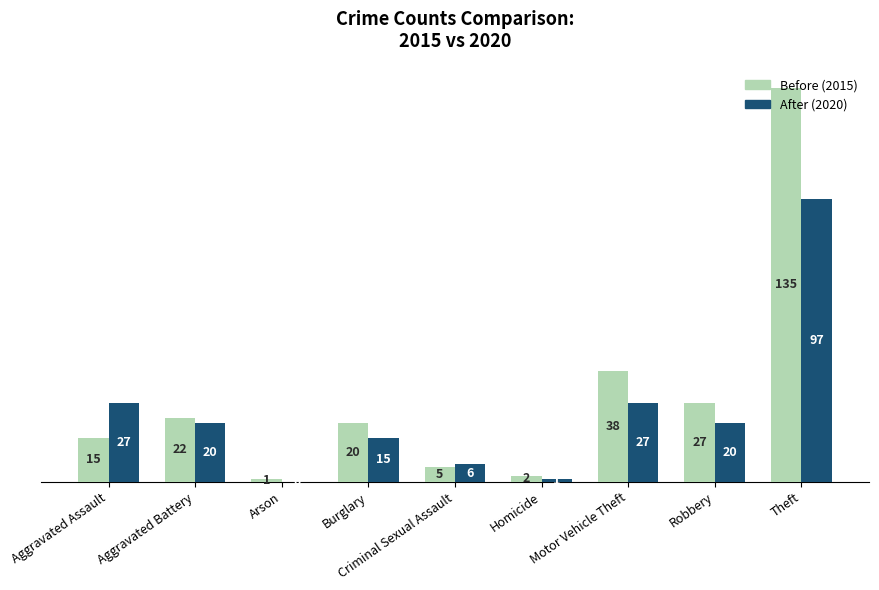

How many series are shown in this chart?

2